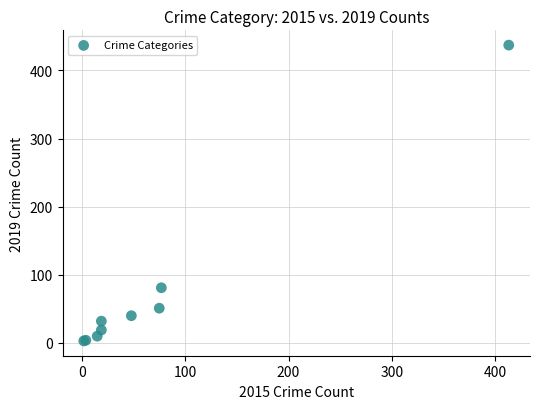

What Y value in the scatter plot is closest to 220?

81